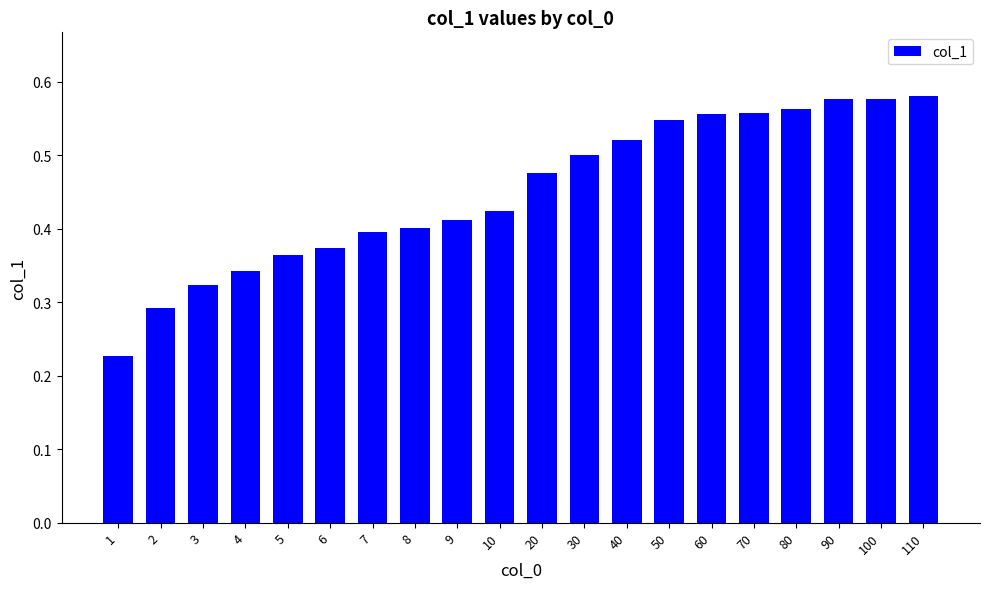

Which has a higher value, 10 or 20?

20